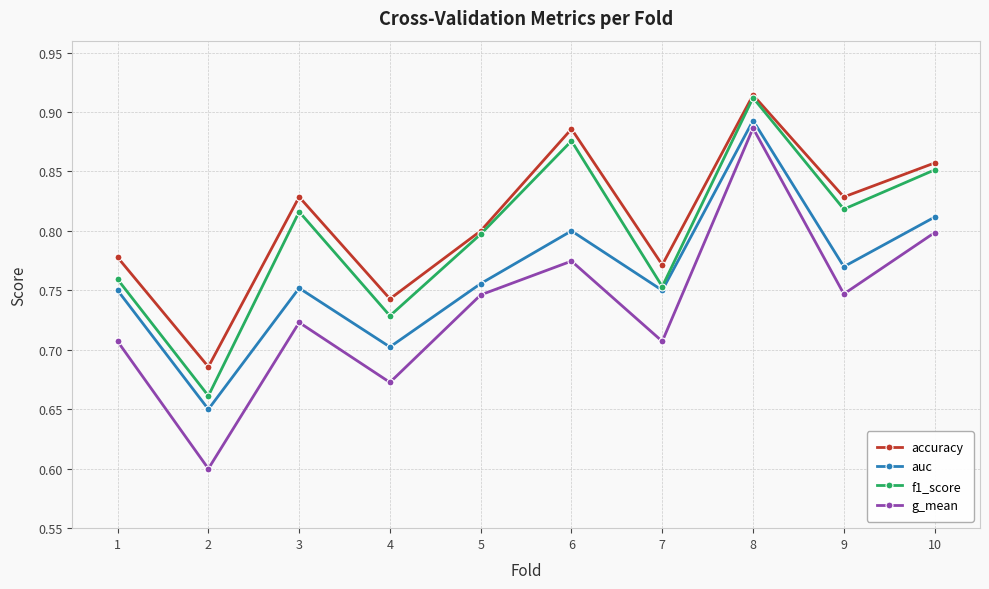

List the series in order of their overall mean, highest first.

accuracy, f1_score, auc, g_mean